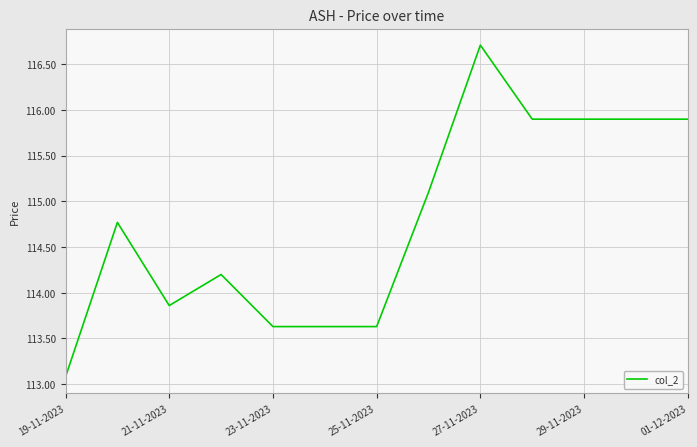

True or false: there are more than 1 points higher than both neighbors.

True